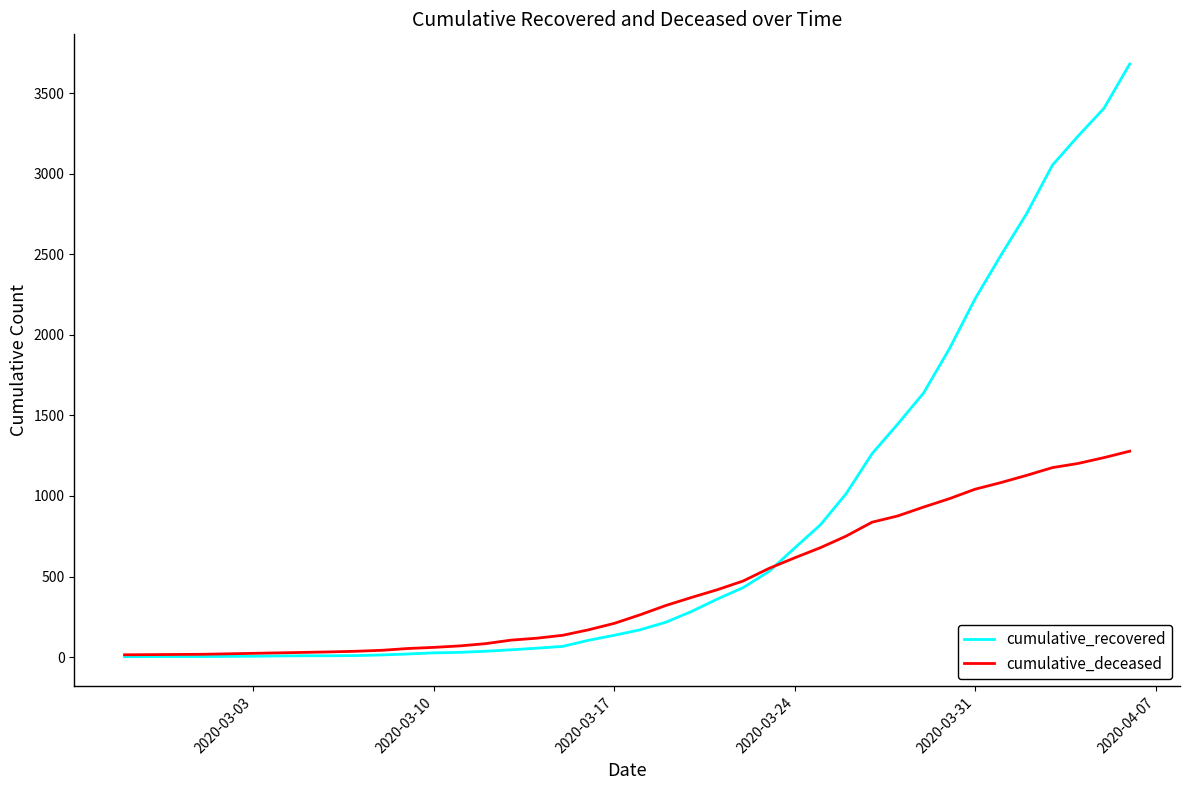

Rank the series by their average value, from lowest to highest.

cumulative_deceased, cumulative_recovered